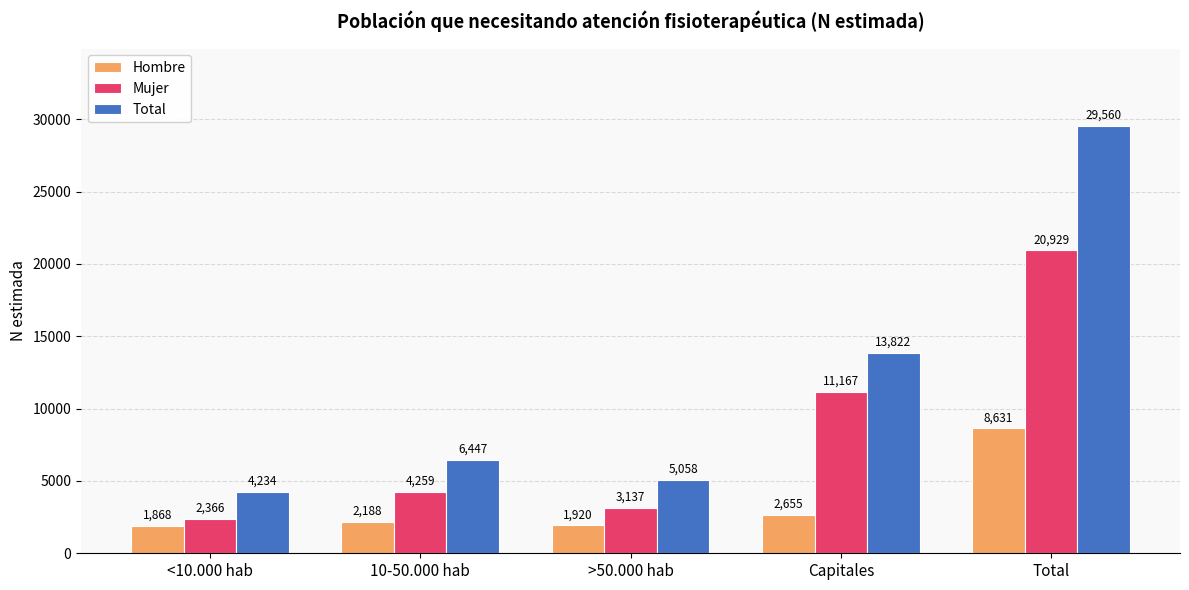

What is the maximum value for Mujer?

20929